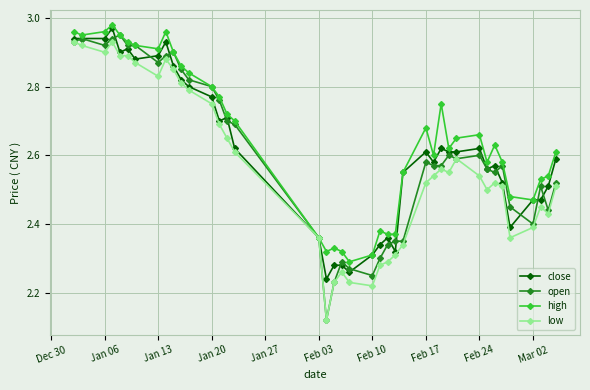

Count the number of data series in this chart.

4